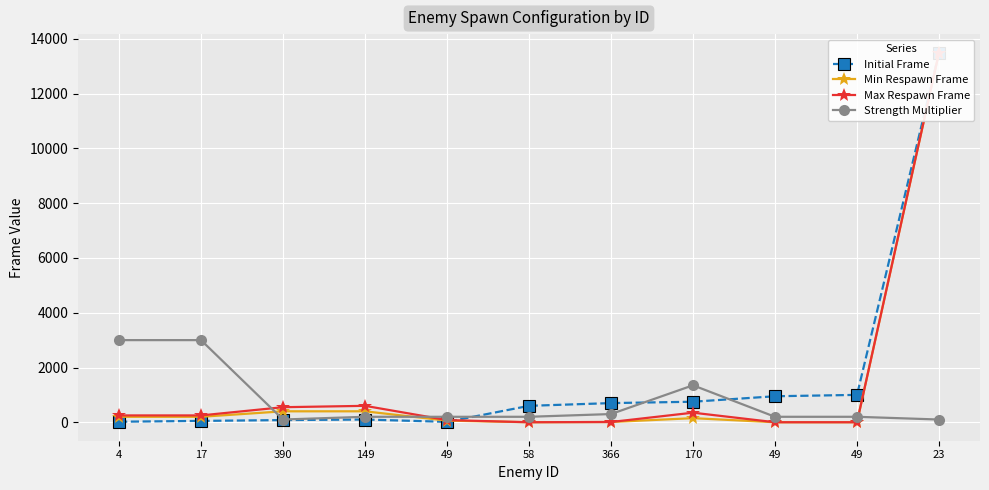

Reading left to right, extract all data points from this chart.

Initial Frame: 4=20	17=50	390=80	149=100	49=15	58=600	366=700	170=750	49=950	49=1000	23=13500
Min Respawn Frame: 4=200	17=200	390=400	149=400	49=60	58=1	366=10	170=150	49=1	49=1	23=13500
Max Respawn Frame: 4=250	17=250	390=550	149=600	49=80	58=1	366=10	170=350	49=1	49=1	23=13500
Strength Multiplier: 4=3000	17=3000	390=100	149=200	49=200	58=200	366=300	170=1350	49=200	49=200	23=100